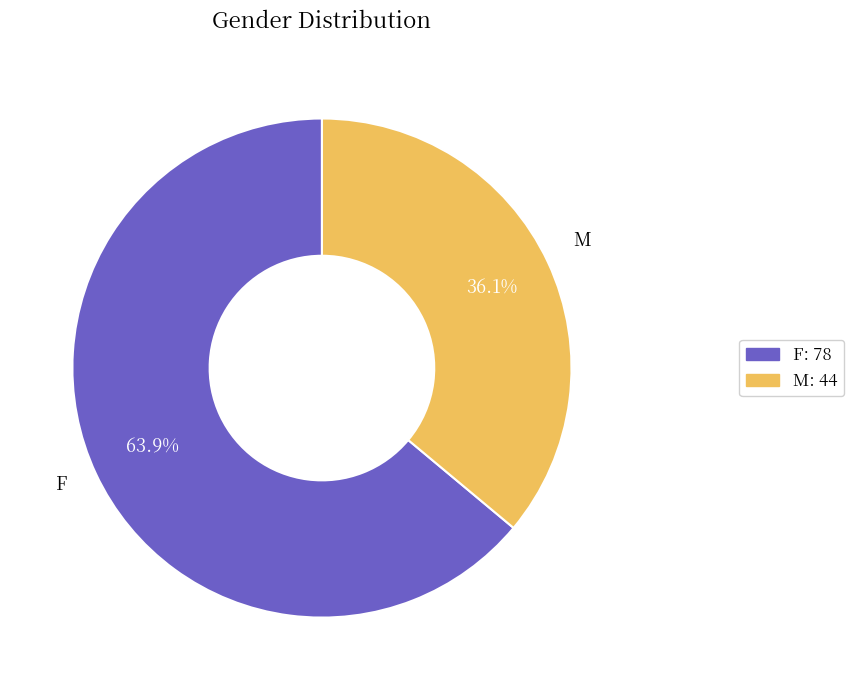

Does F account for over 50% of the chart?

Yes